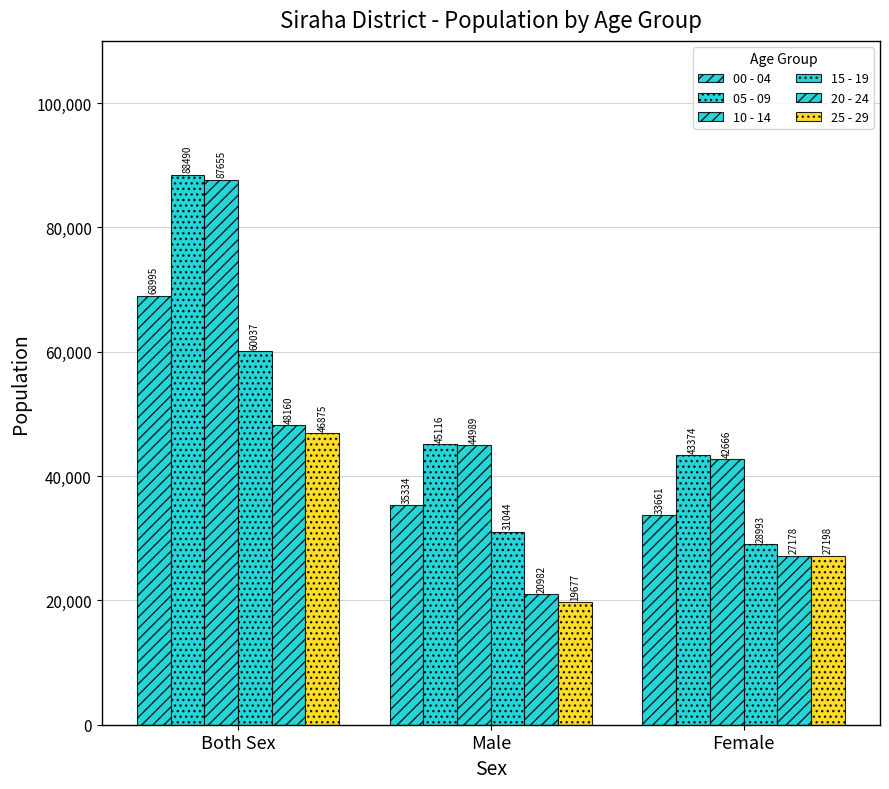

How many bars are there in each group?

6